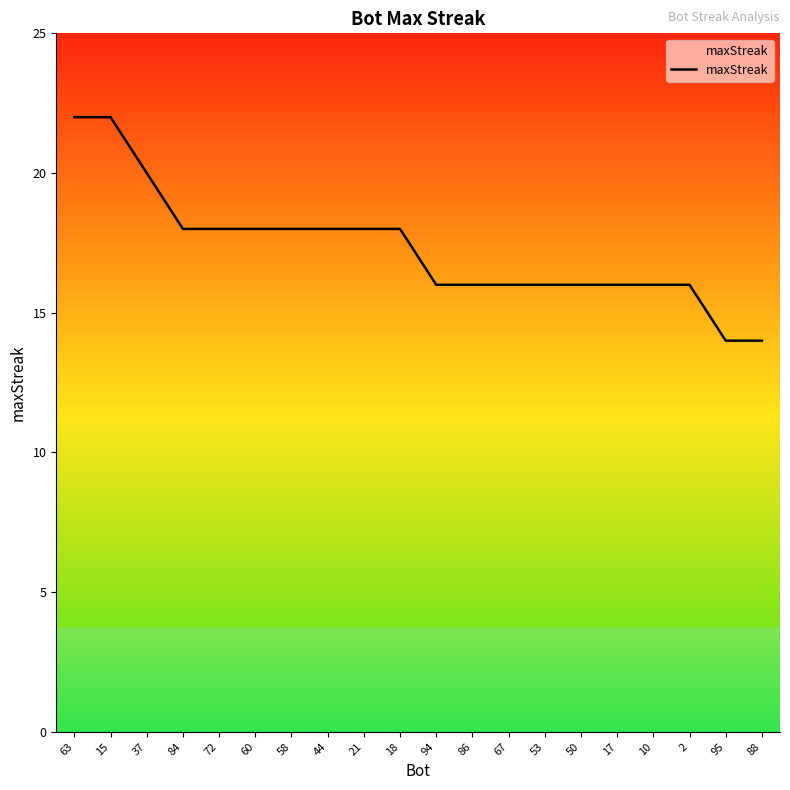

Reading left to right, extract all data points from this chart.

22	22	20	18	18	18	18	18	18	18	16	16	16	16	16	16	16	16	14	14